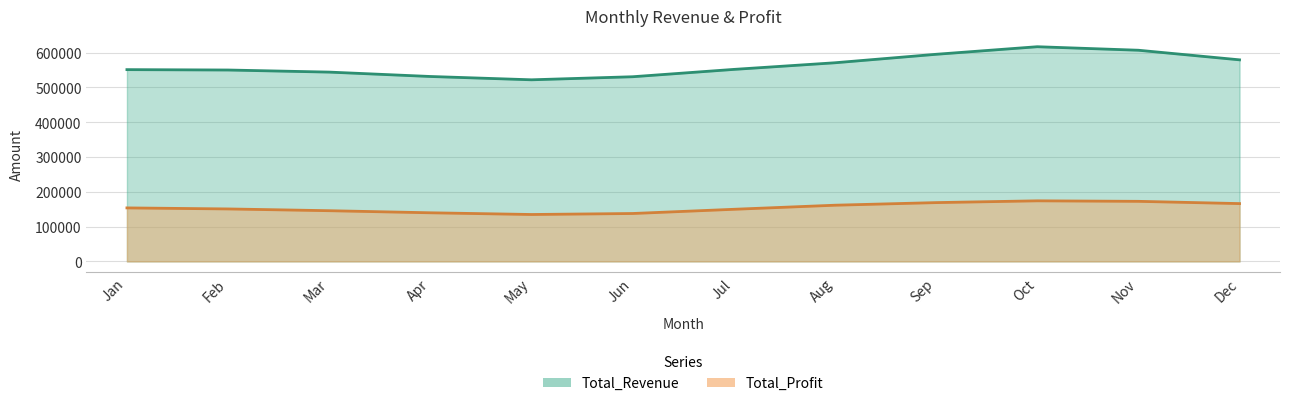

True or false: Total_Revenue and Total_Profit intersect in this chart.

False